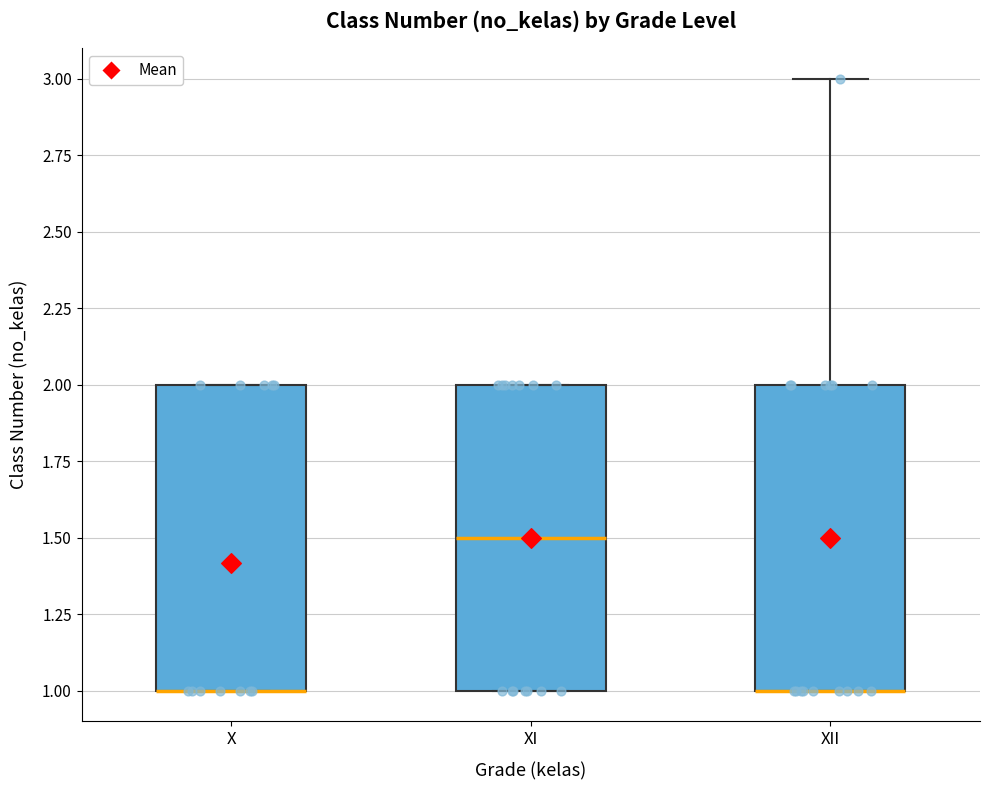

Reading left to right, transcribe this box plot: for each box, give where its median line is, the range the box spans, and where its two whiskers end, as read against the y-axis. The values are not printed on the chart, so give them approximately, as read against the axis.

X: median 1.0 (drawn on the box's lower edge), box 1.0 to 2.0, whiskers 1.0 to 2.0
XI: median 1.5, box 1.0 to 2.0, whiskers 1.0 to 2.0
XII: median 1.0 (drawn on the box's lower edge), box 1.0 to 2.0, whiskers 1.0 to 3.0